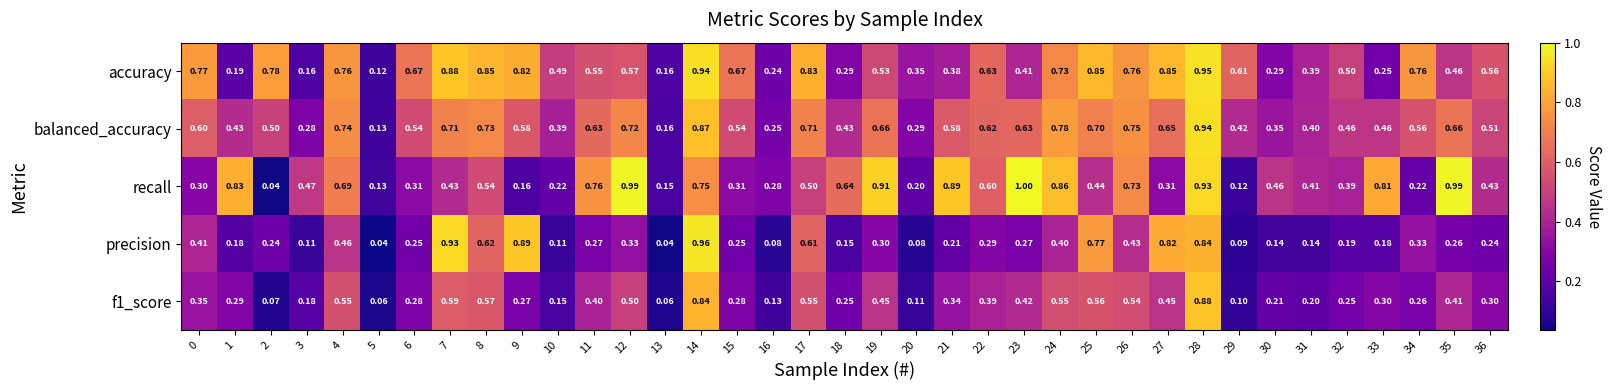

Is the value of accuracy at 1 greater than the value of balanced_accuracy at 13?

Yes